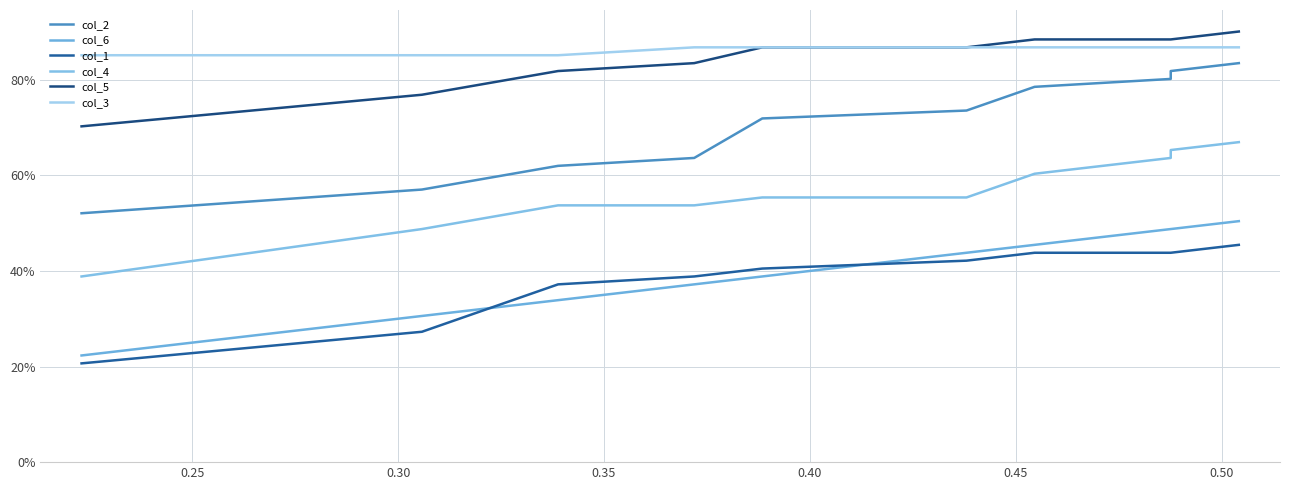

What is the value of the col_1 point at the 2nd from the left?

0.3